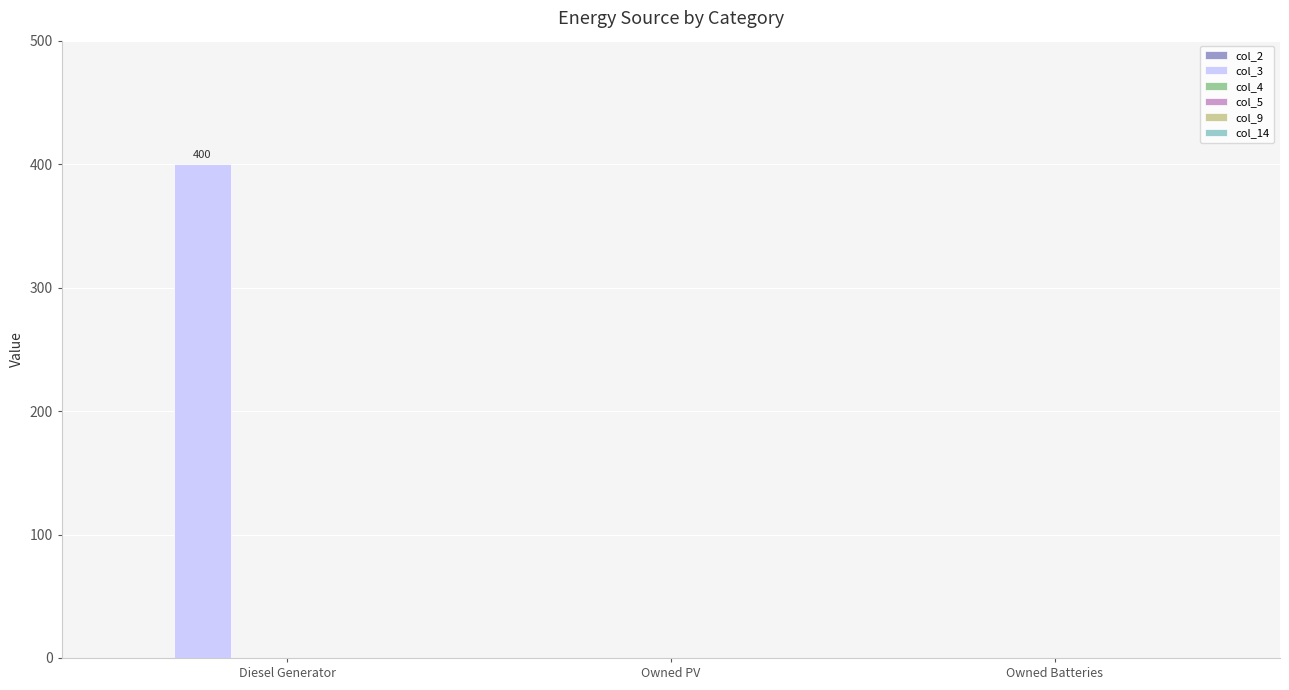

What is the maximum value shown in the chart?

400